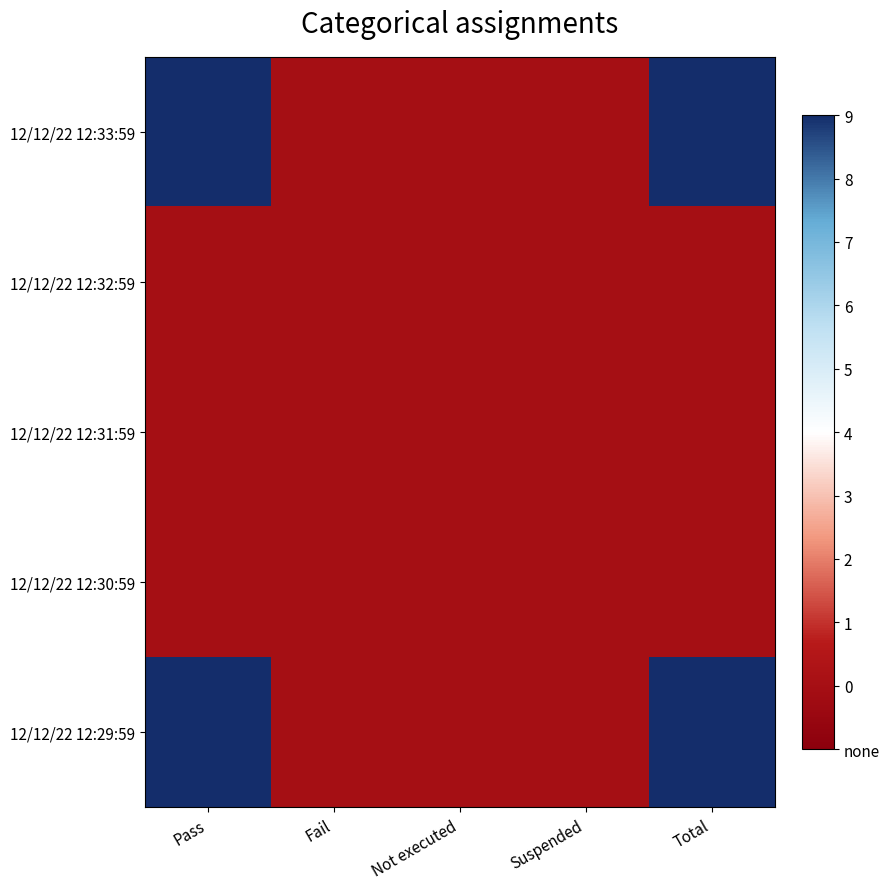

Reading left to right, what are all the values shown in this chart?

12/12/22 12:33:59: Pass=9	Fail=0	Not executed=0	Suspended=0	Total=9
12/12/22 12:32:59: Pass=0	Fail=0	Not executed=0	Suspended=0	Total=0
12/12/22 12:31:59: Pass=0	Fail=0	Not executed=0	Suspended=0	Total=0
12/12/22 12:30:59: Pass=0	Fail=0	Not executed=0	Suspended=0	Total=0
12/12/22 12:29:59: Pass=9	Fail=0	Not executed=0	Suspended=0	Total=9